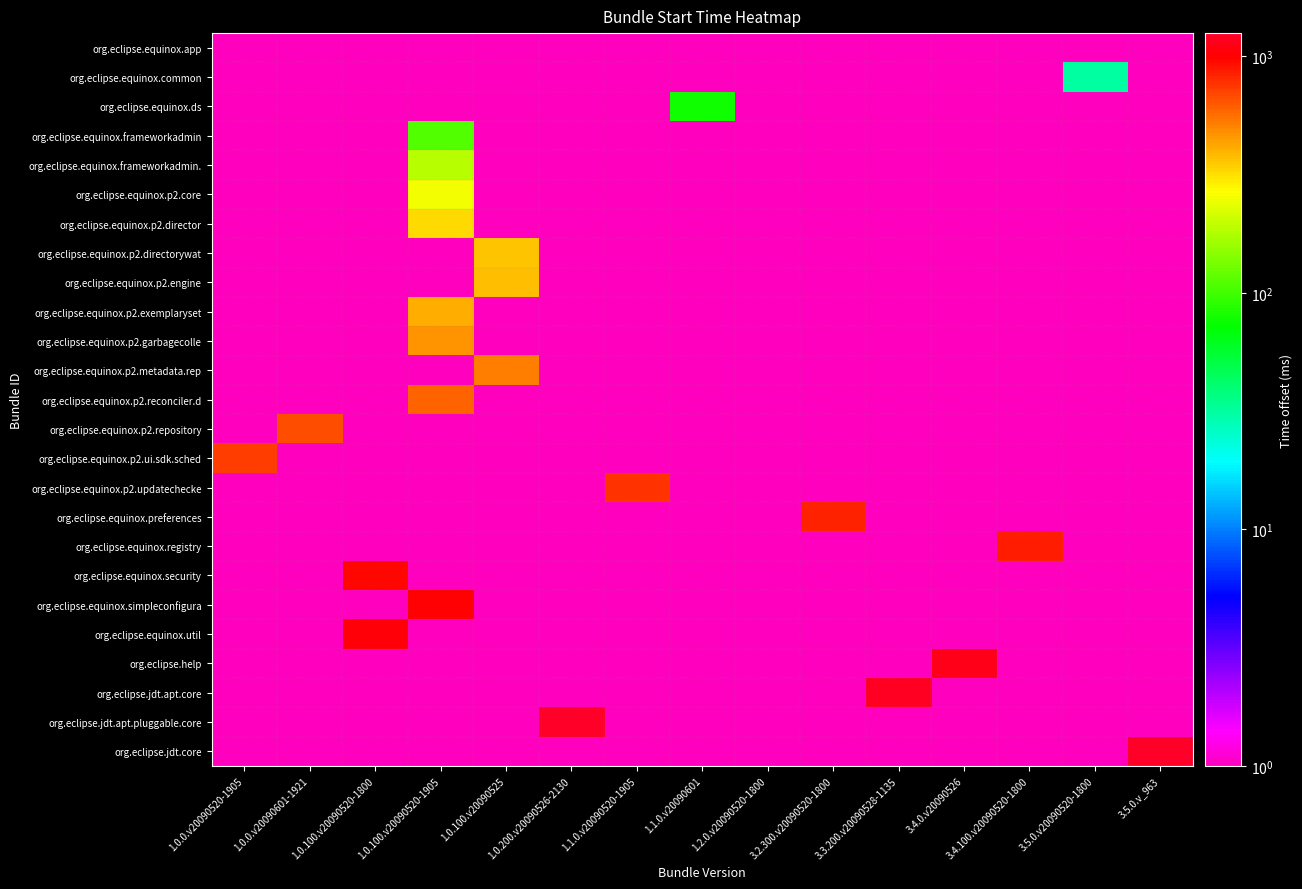

Which series has the largest total across all categories?

org.eclipse.jdt.core